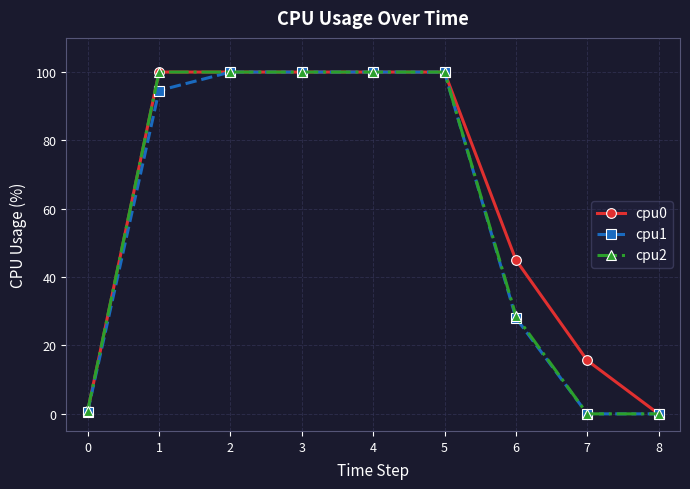

What is the total value across all series at 6?

101.9